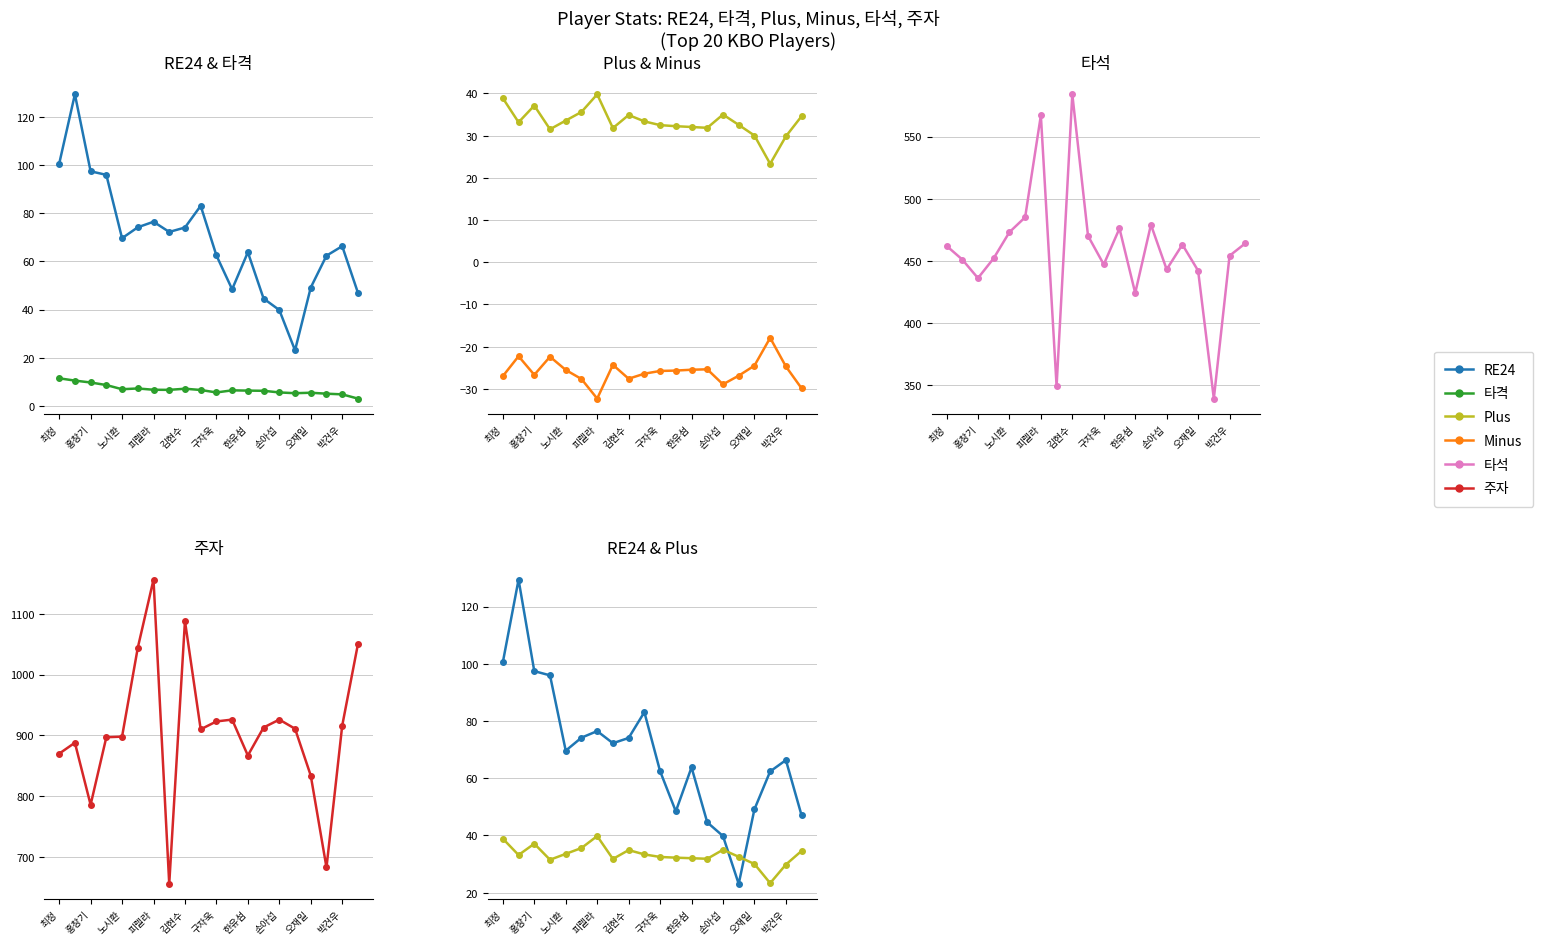

At which label is 주자 closest to 906?

박건우